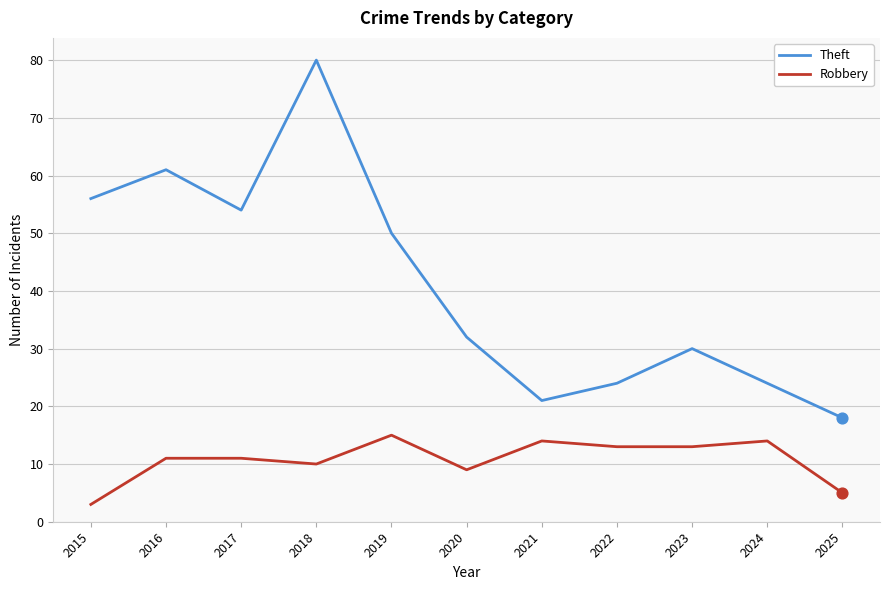

At which category is the sum across all series the highest?

2018